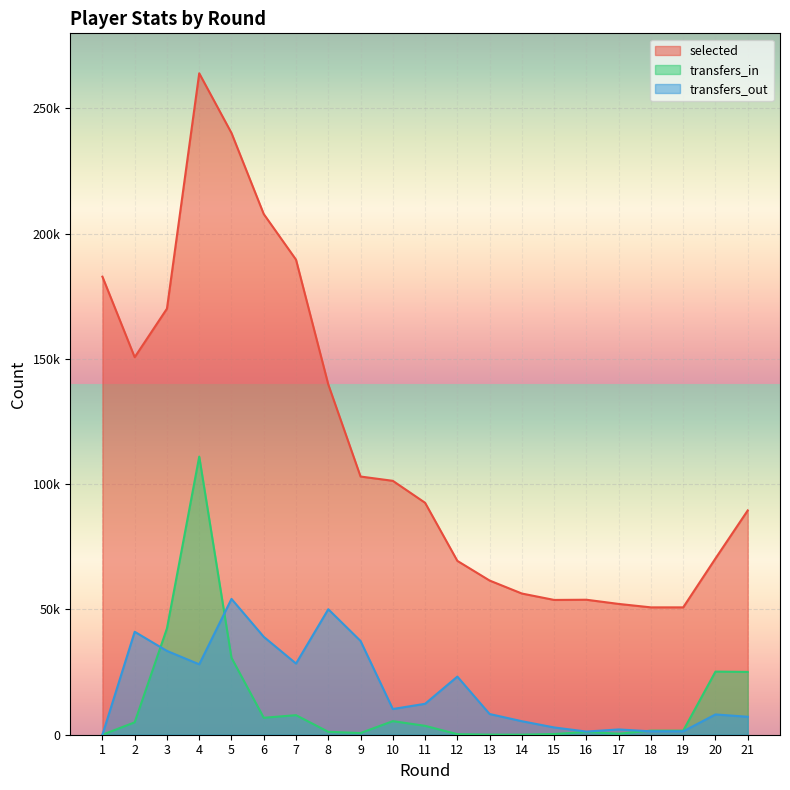

Where is the first local minimum for transfers_out?

4